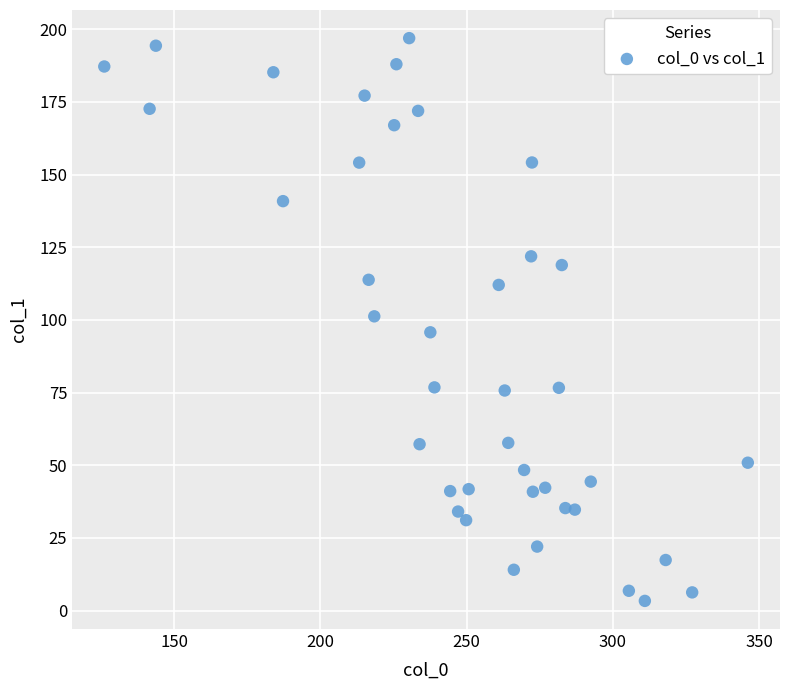

What is the range of Y values (max minus min)?

193.6